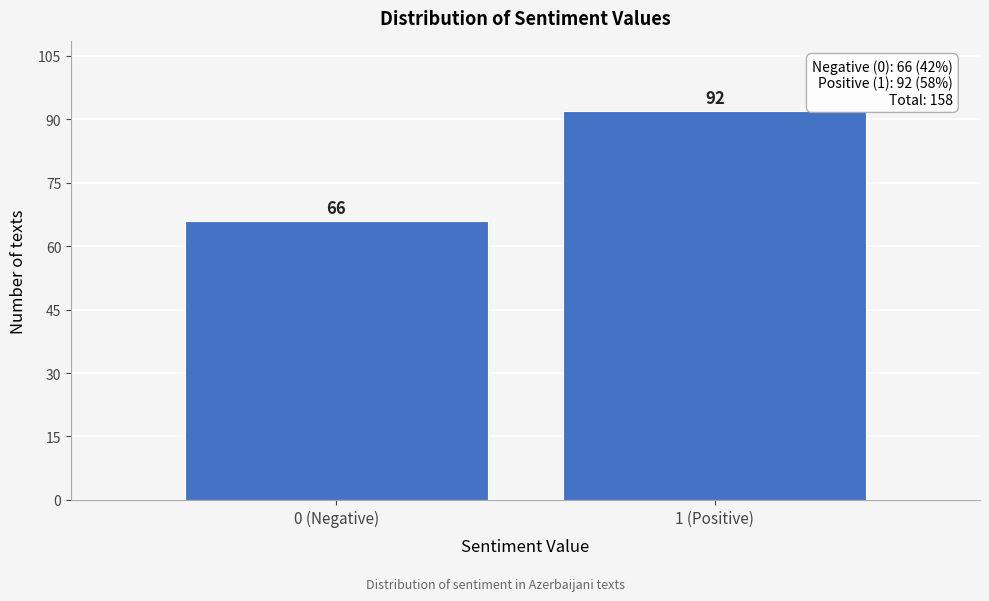

Reading left to right, list all the values displayed in this chart.

66	92